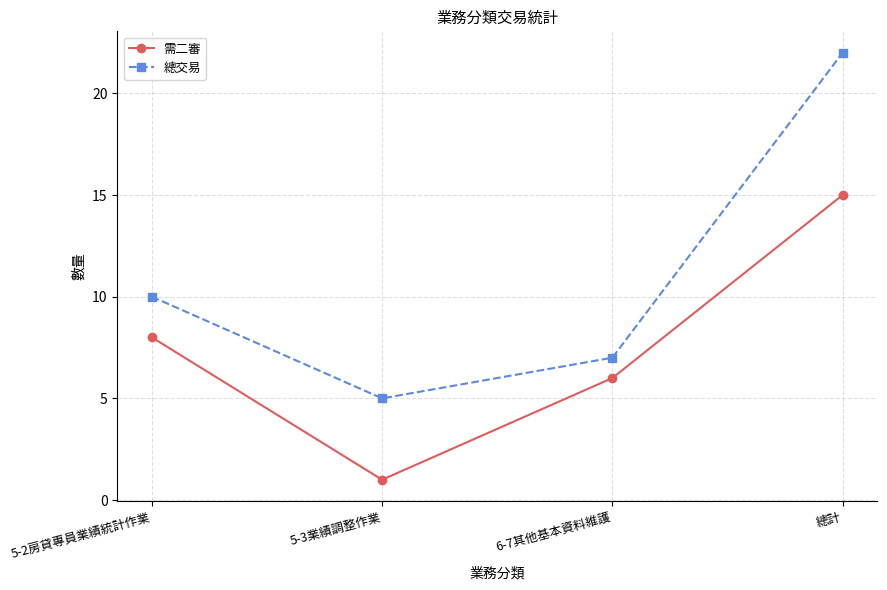

True or false: 需二審 has more than 1 interior local peaks.

False